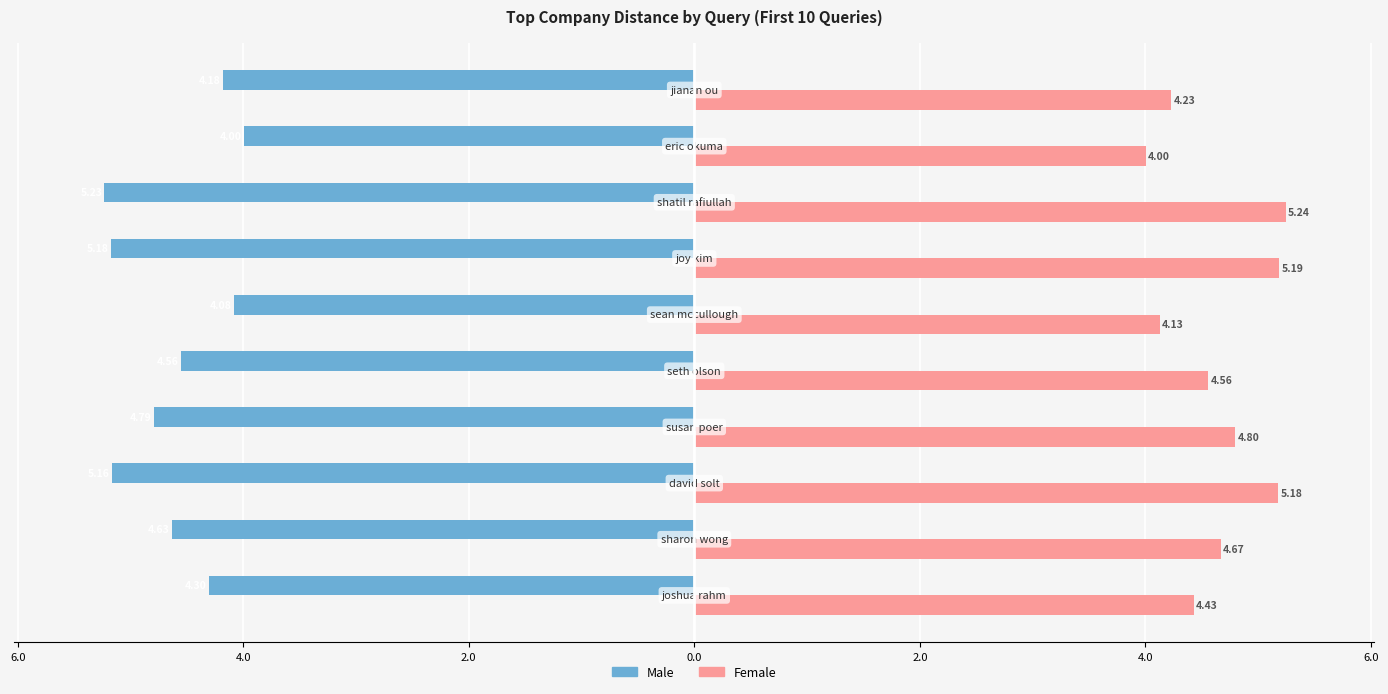

What are all the series names shown in the legend?

Male, Female